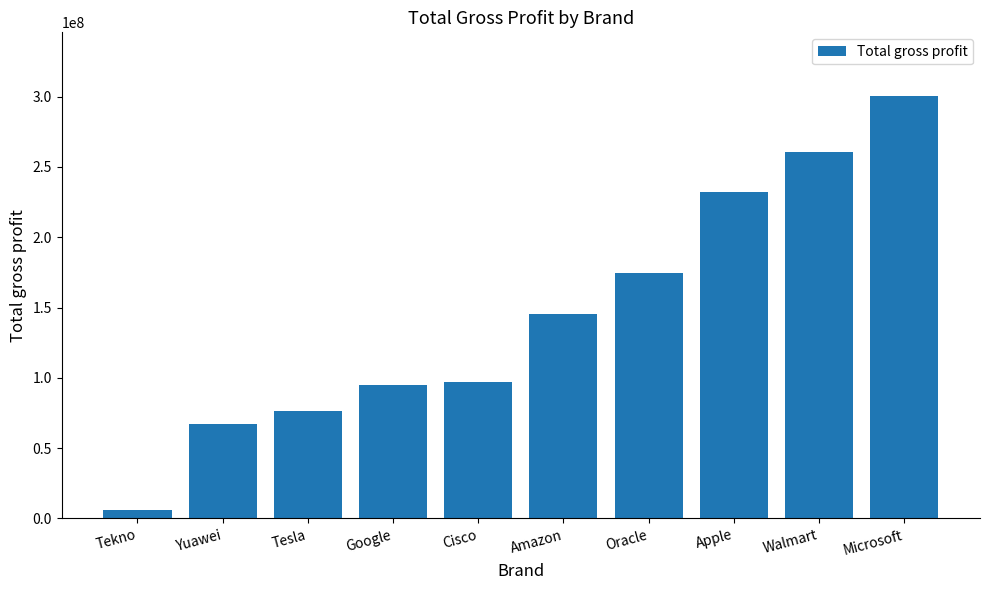

What is the difference between the values at Cisco and Amazon?

48326721.4